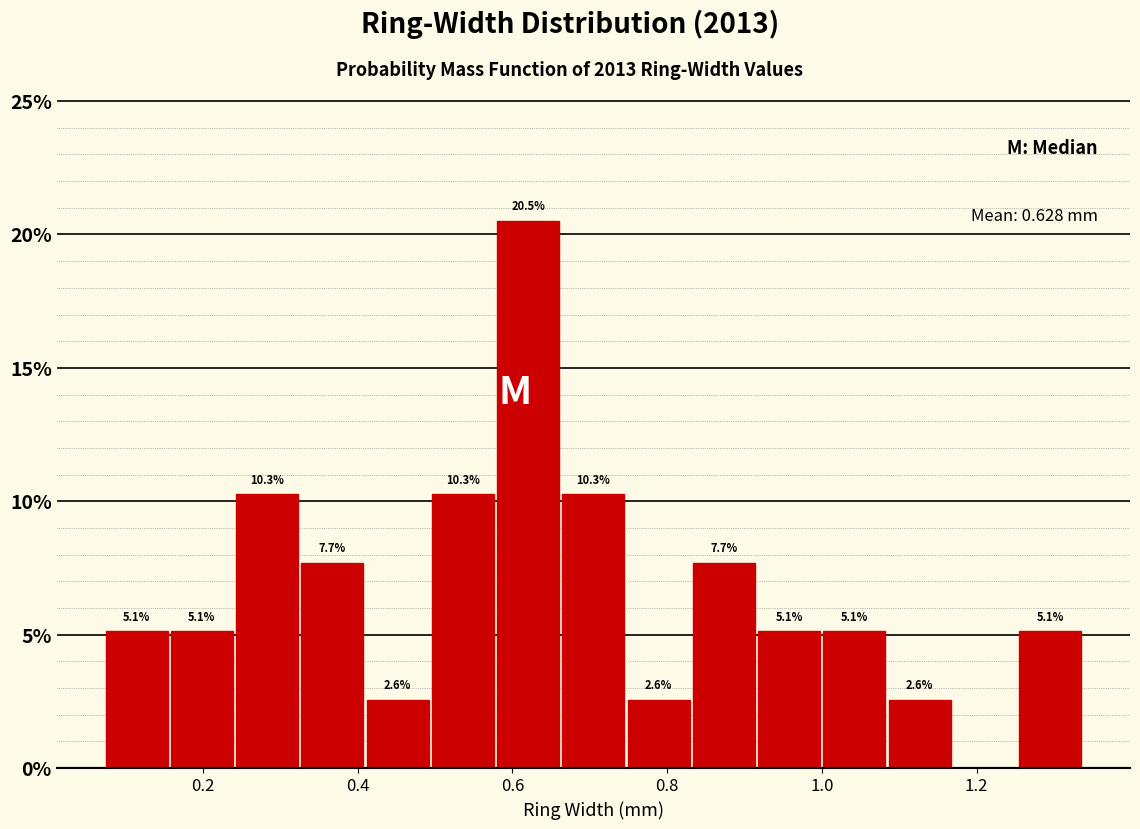

Over which range of the x-axis is the bar tallest?

0.58 to 0.66